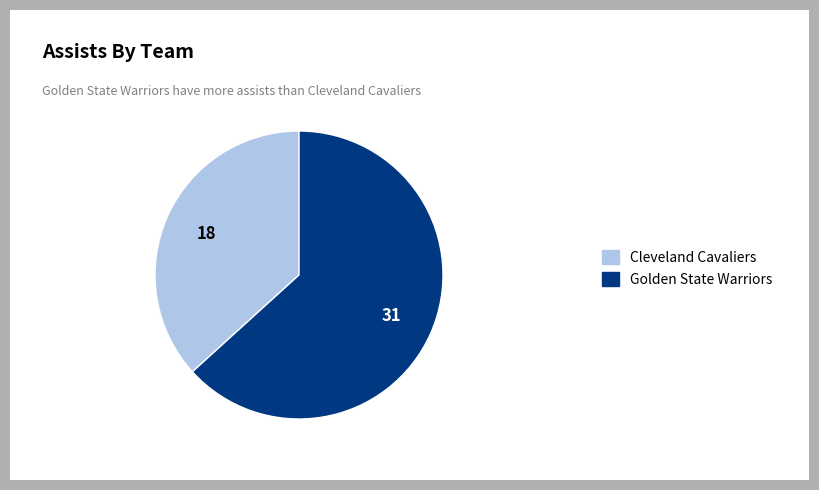

Does any single category account for the majority?

Yes